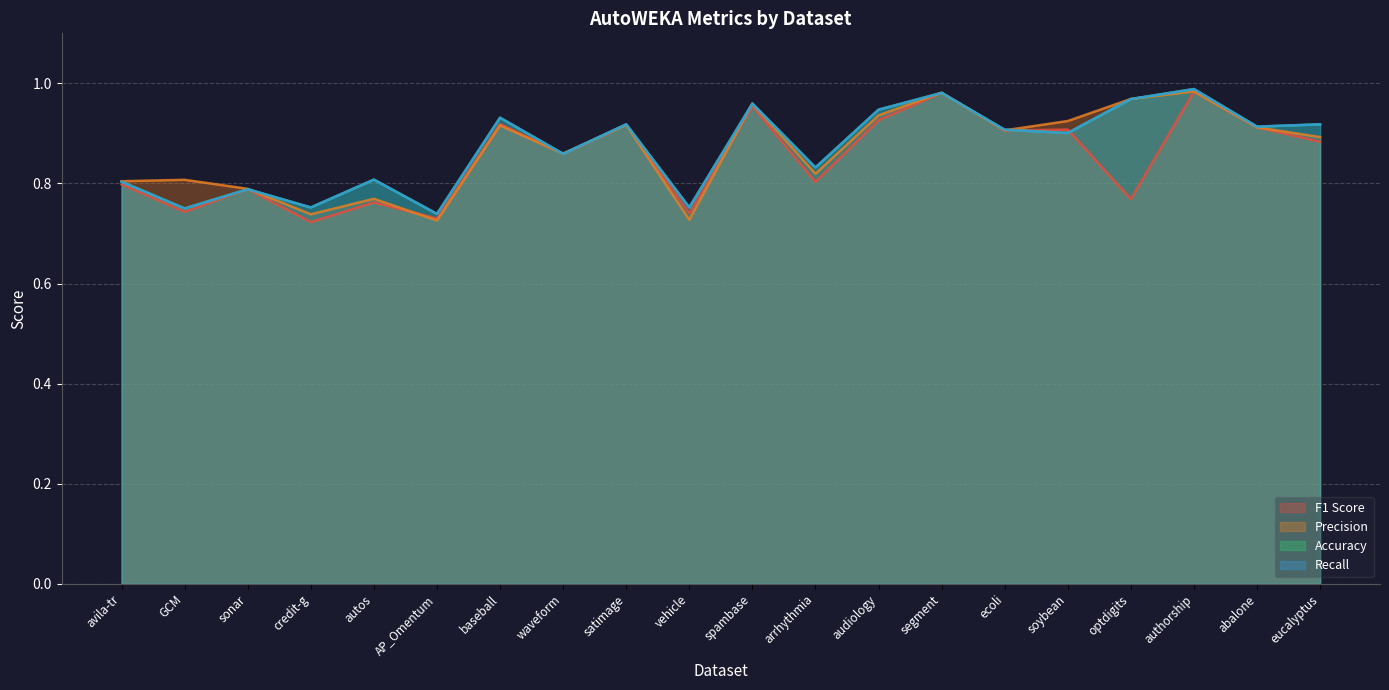

The value of autoweka_recall_mean at ecoli is 0.9. True or false?

True